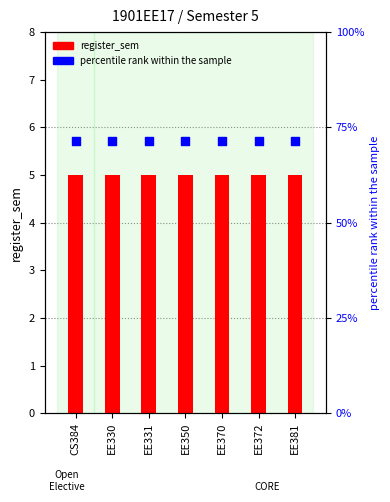

At which category is the sum across all series the highest?

CS384